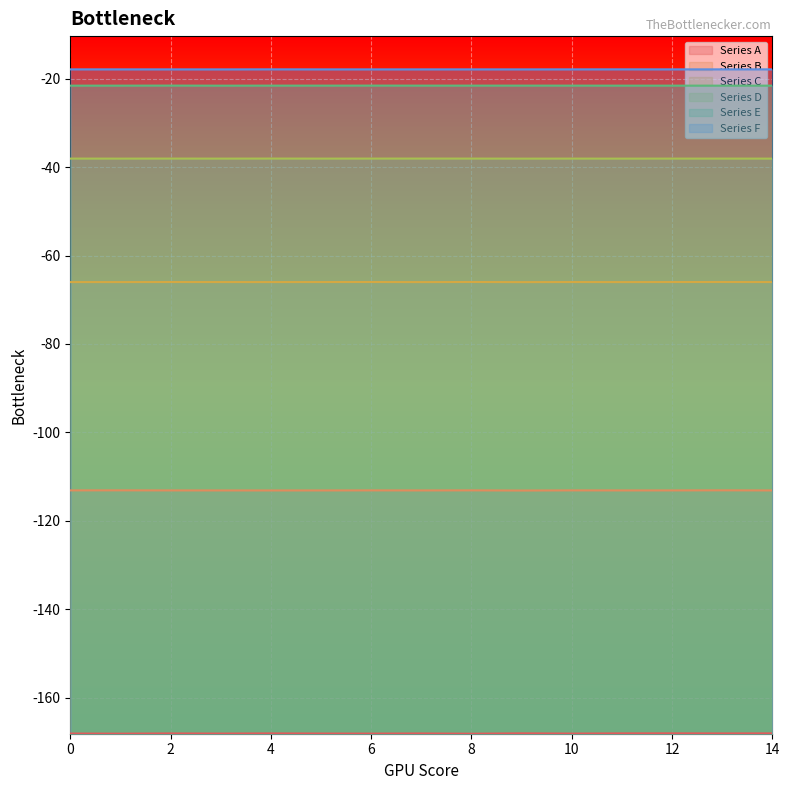

True or false: Series A and Series B cross at least once.

False